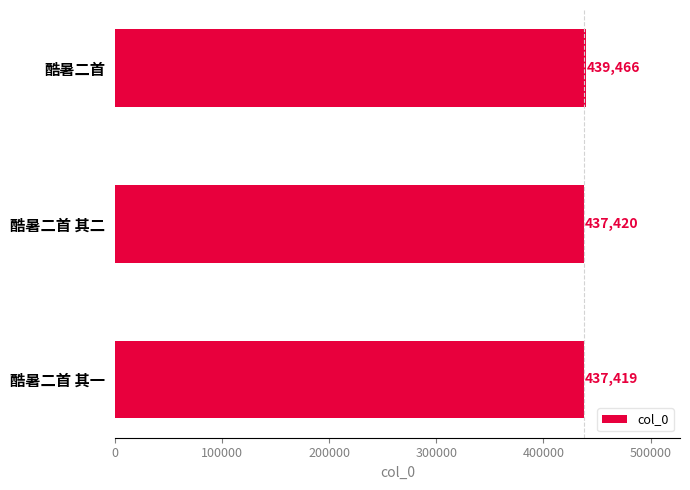

What is the sum of all values?

1314305